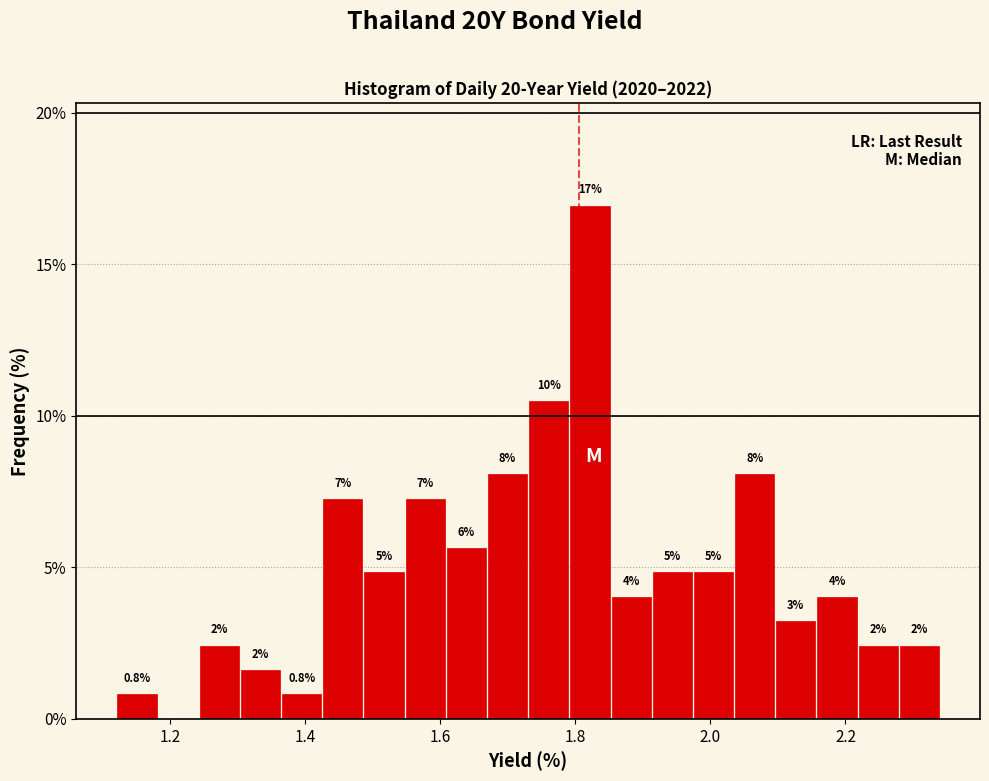

Read against the x-axis, roughly where is the centre of the tallest bar?

1.82